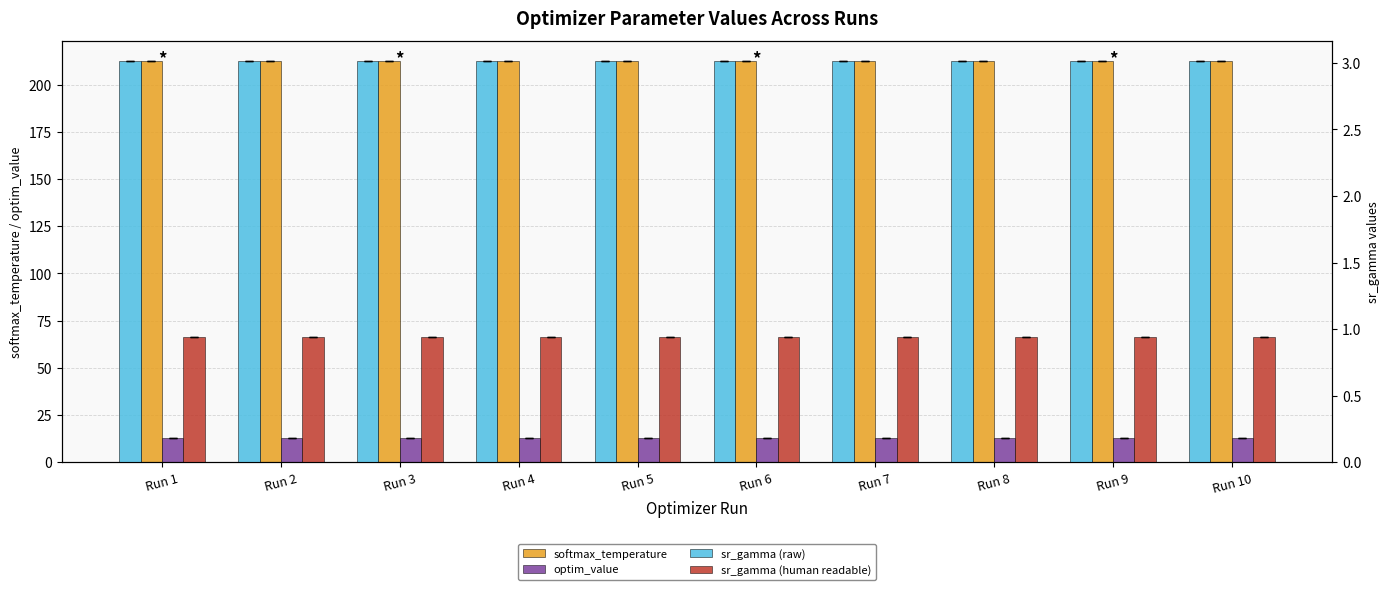

Rank the series at Run 3 from lowest to highest value.

sr_gamma (human readable), sr_gamma (raw), optim_value, softmax_temperature